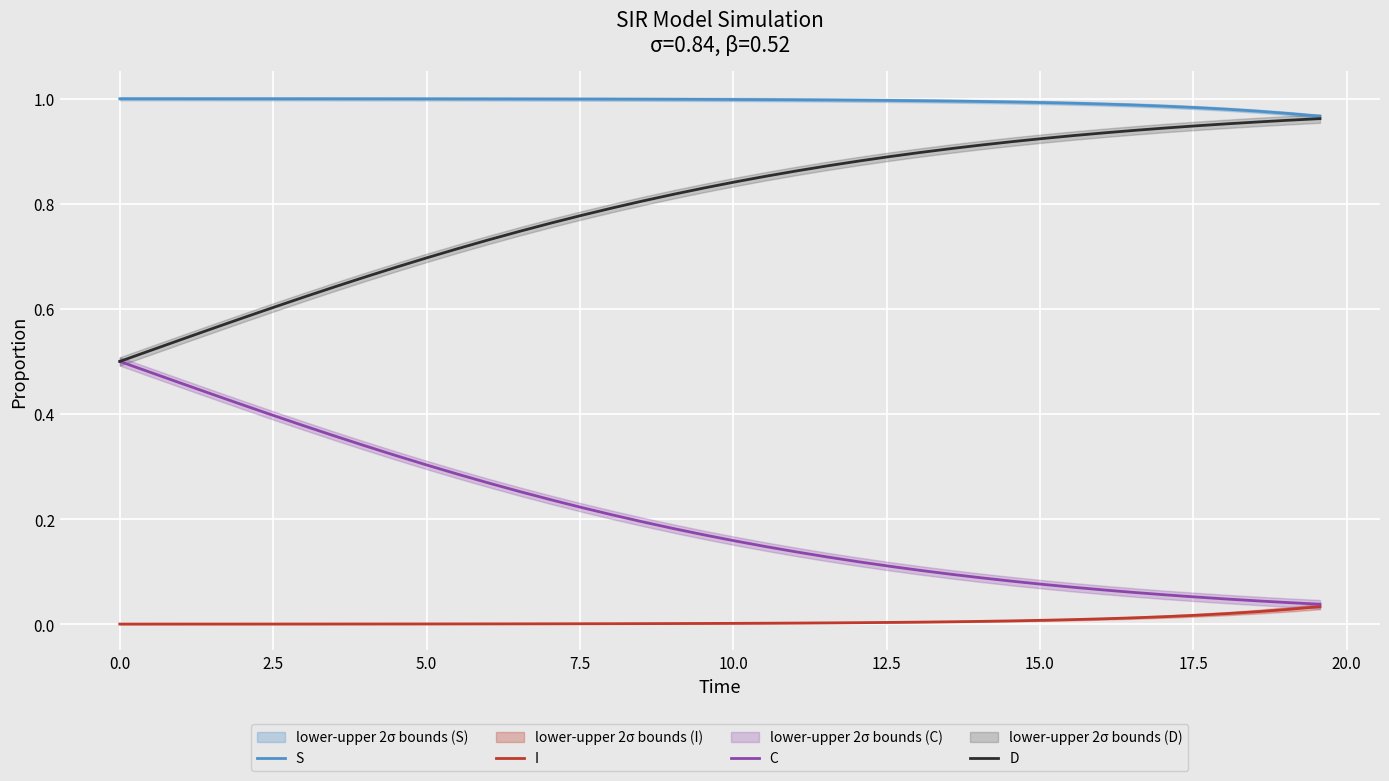

True or false: C and I intersect in this chart.

False